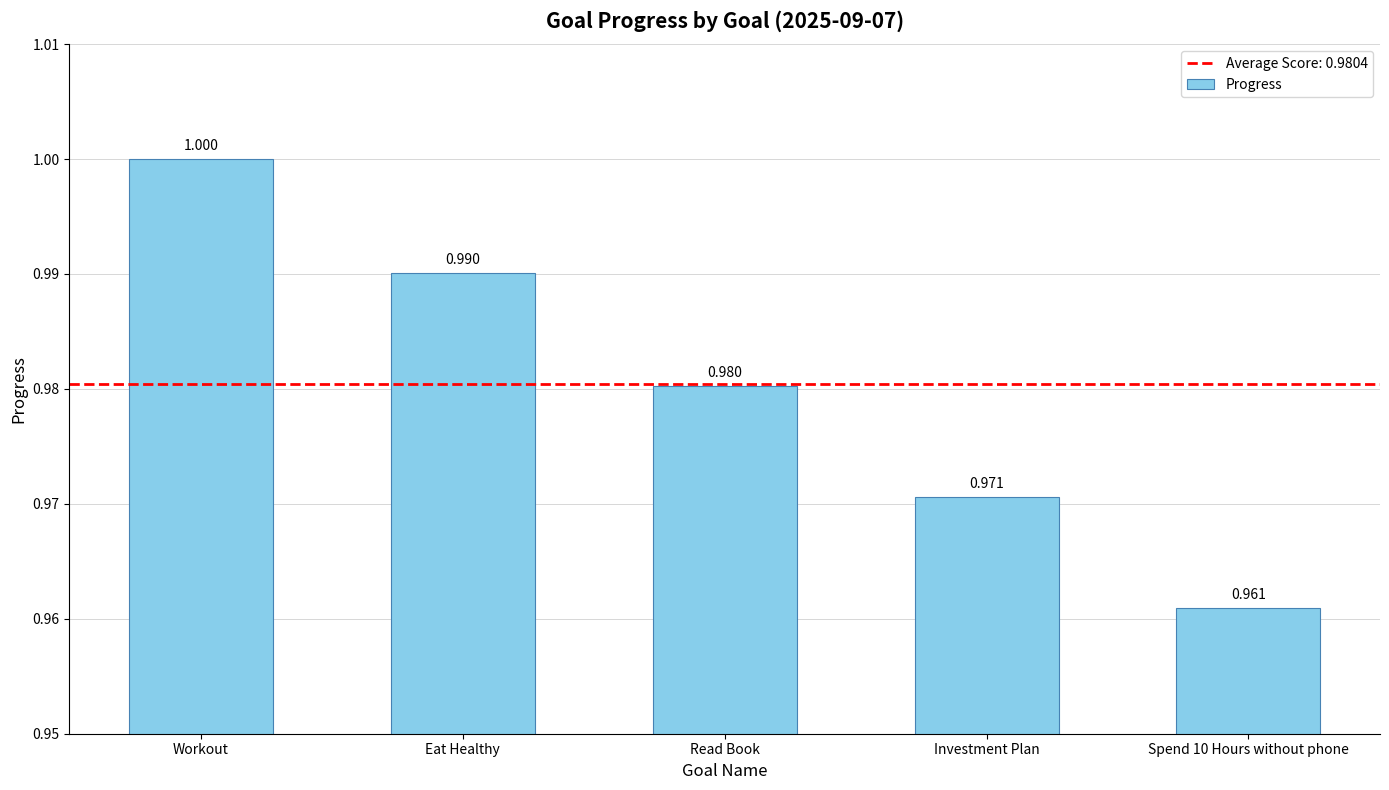

Reading left to right, transcribe all the data shown in this chart.

Workout=1.0	Eat Healthy=1.0	Read Book=1.0	Investment Plan=1.0	Spend 10 Hours without phone=1.0